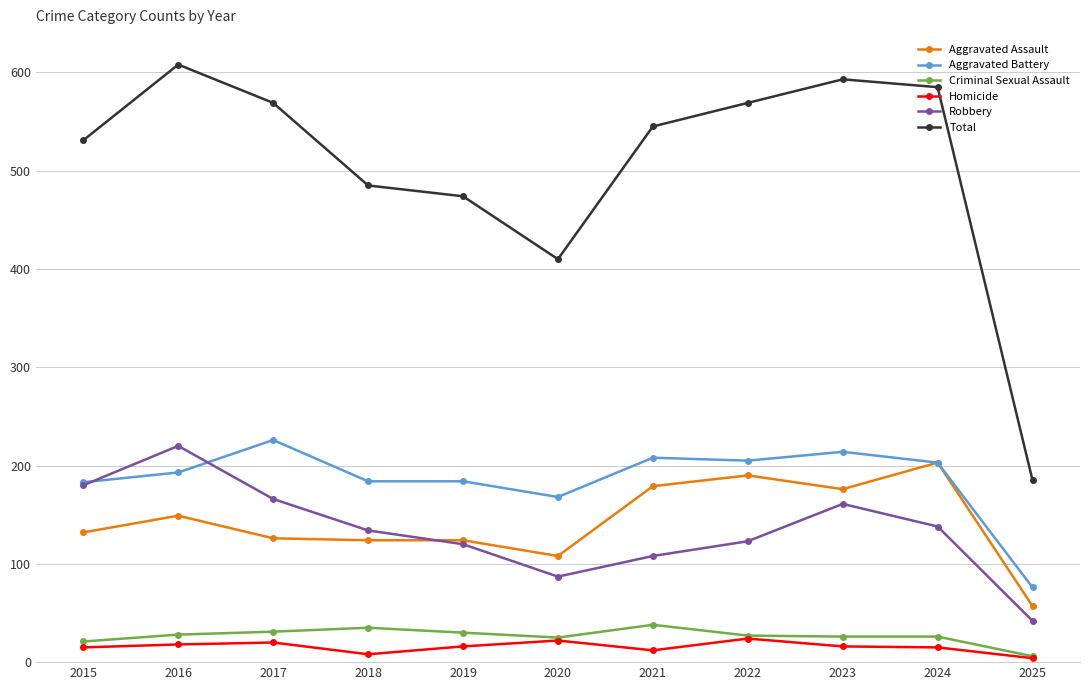

How many values in the Robbery series are below 134?

5